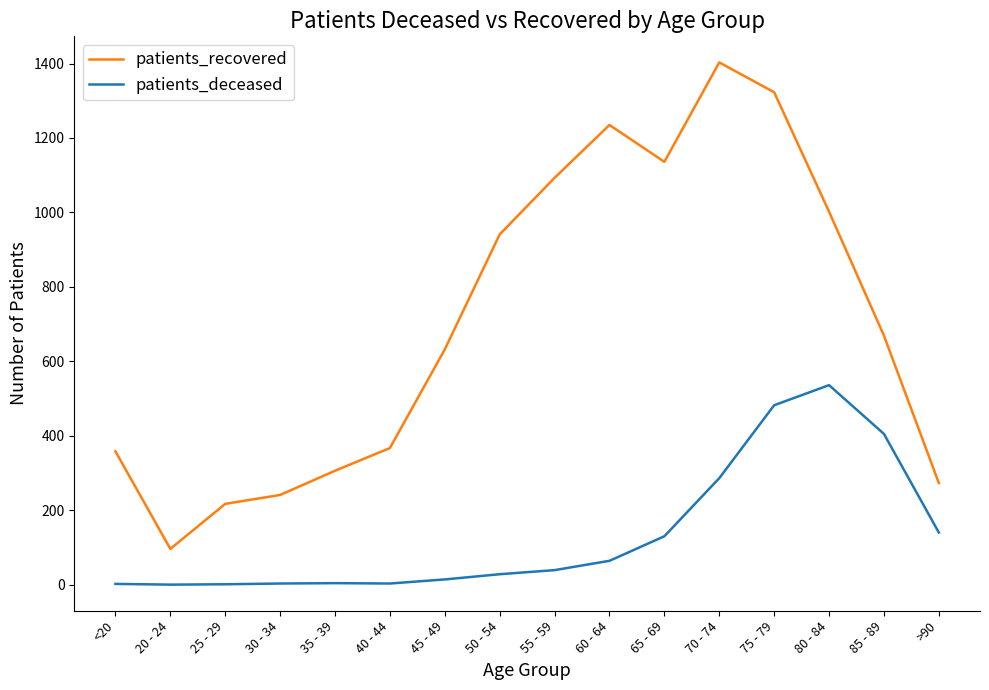

At which category is the sum across all series the highest?

75 - 79